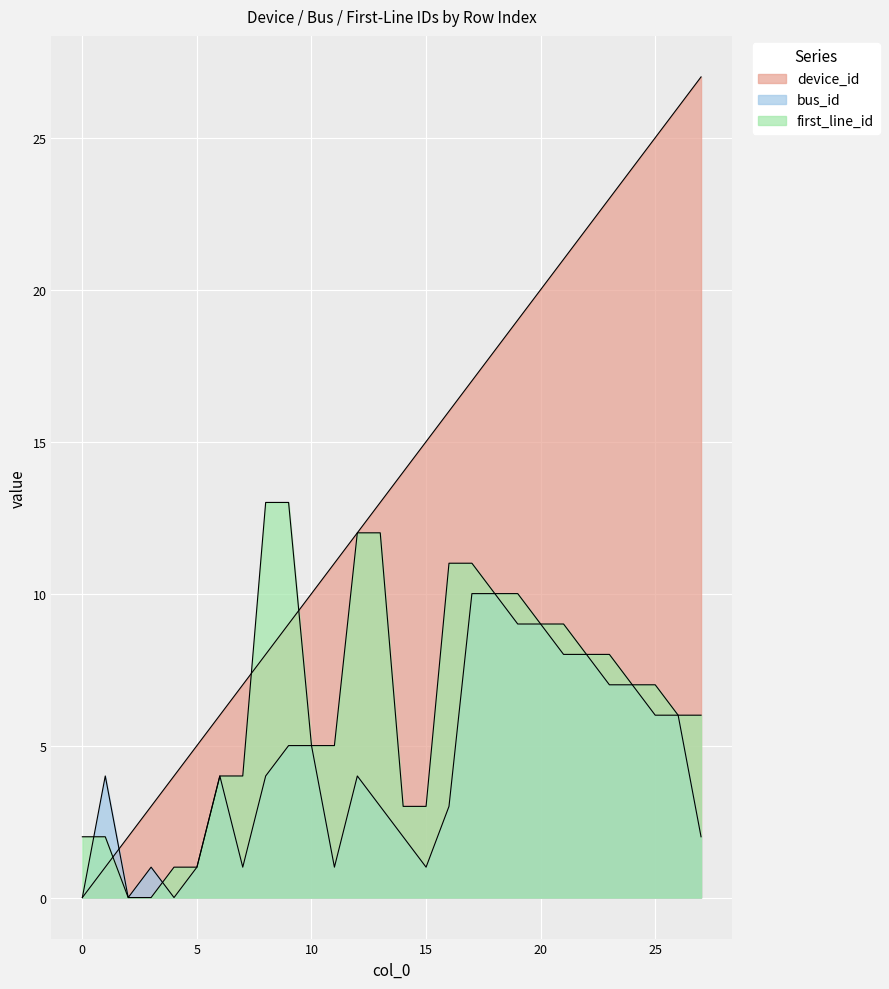

Is it true that bus_id equals 1 at 11?

False